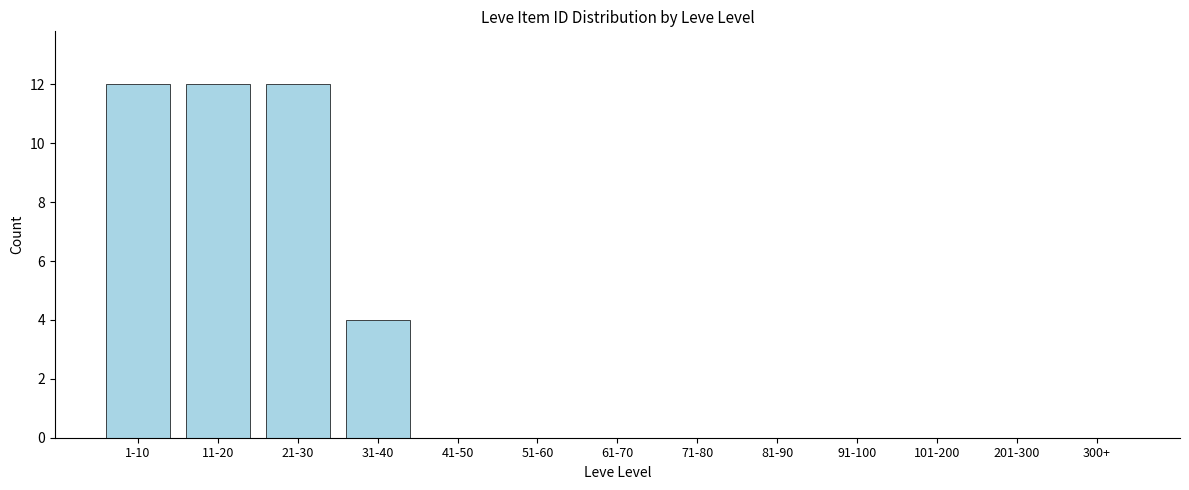

Reading left to right, extract all data points from this chart.

1-10=12	11-20=12	21-30=12	31-40=4	41-50=0	51-60=0	61-70=0	71-80=0	81-90=0	91-100=0	101-200=0	201-300=0	300+=0